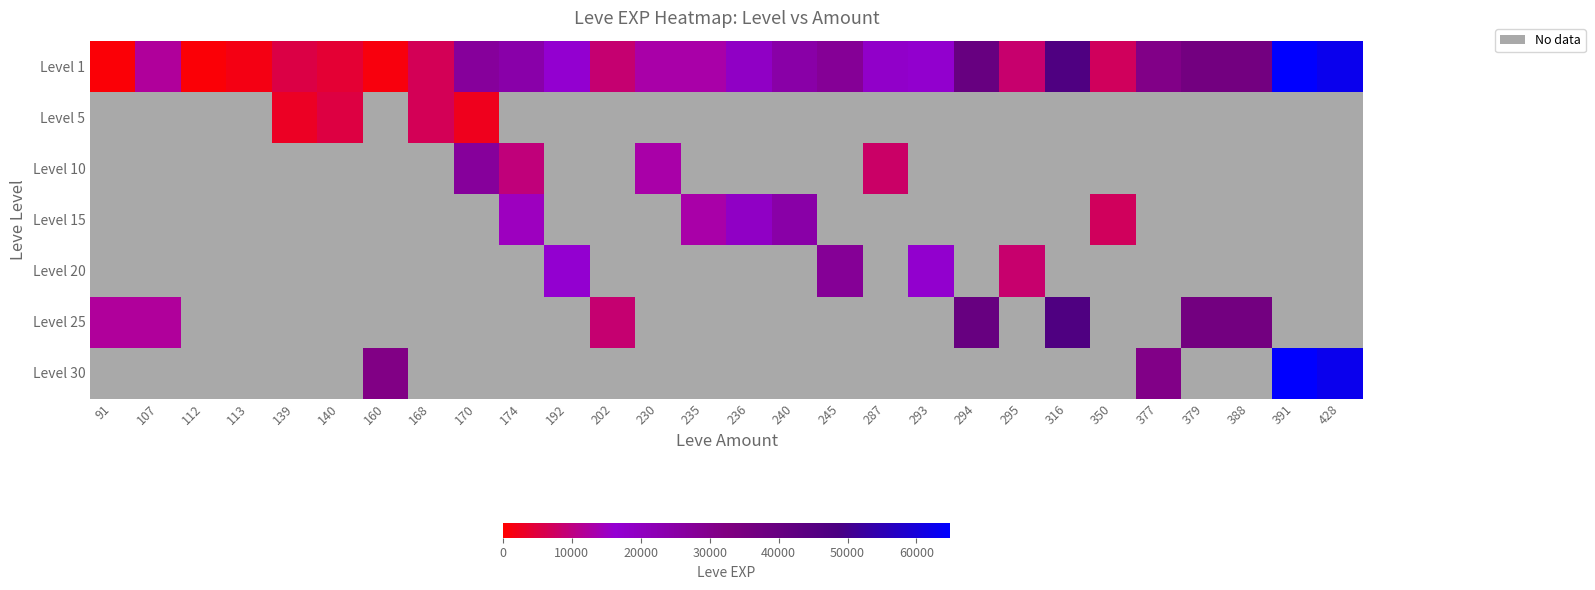

What is the greatest value displayed?

64910.0